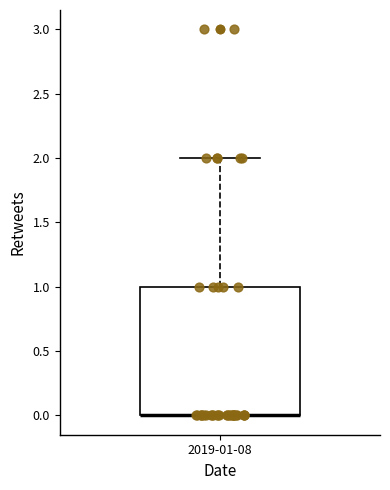

Where is the lower edge of the box for 2019-01-08 on the y-axis? The values are not printed on the chart, so give them approximately, as read against the axis.

0